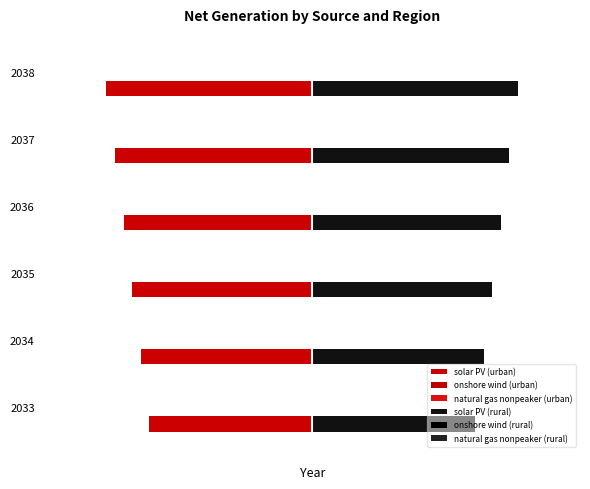

How many distinct data groups are displayed?

6